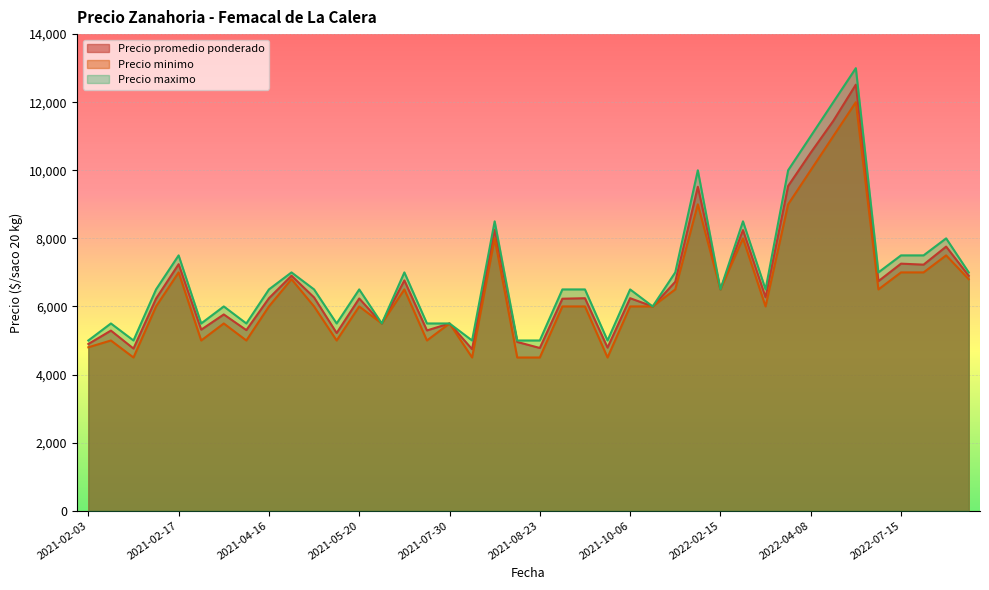

What are all the series names shown in the legend?

Precio promedio ponderado, Precio minimo, Precio maximo